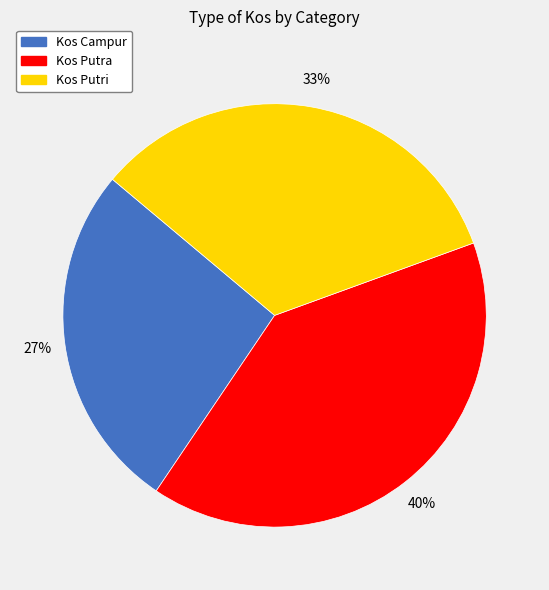

What is the largest slice in the pie chart?

Kos Putra